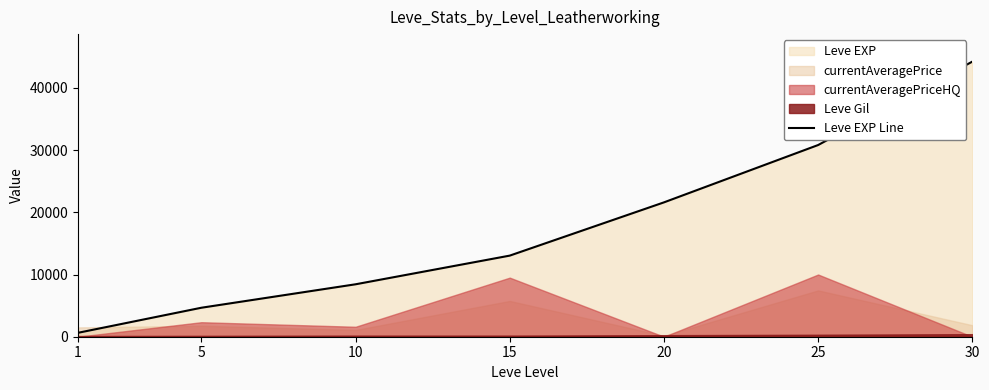

How many lines are shown in the chart?

1